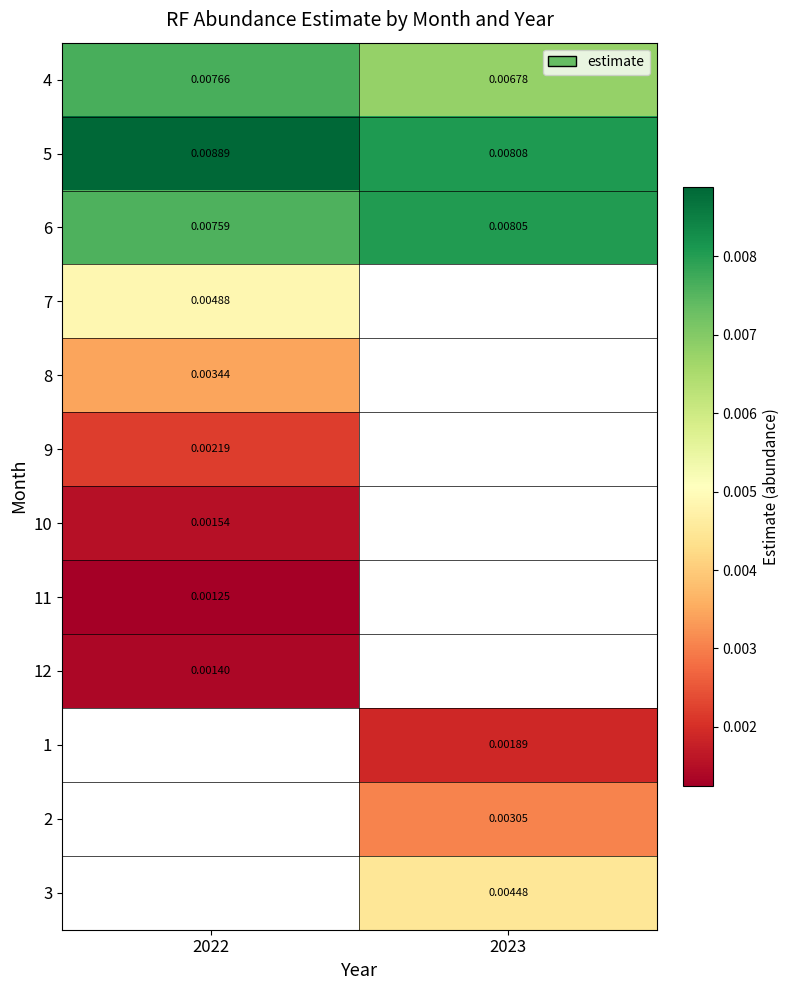

Is the value of 1 at 2023 greater than the value of 6 at 2023?

No